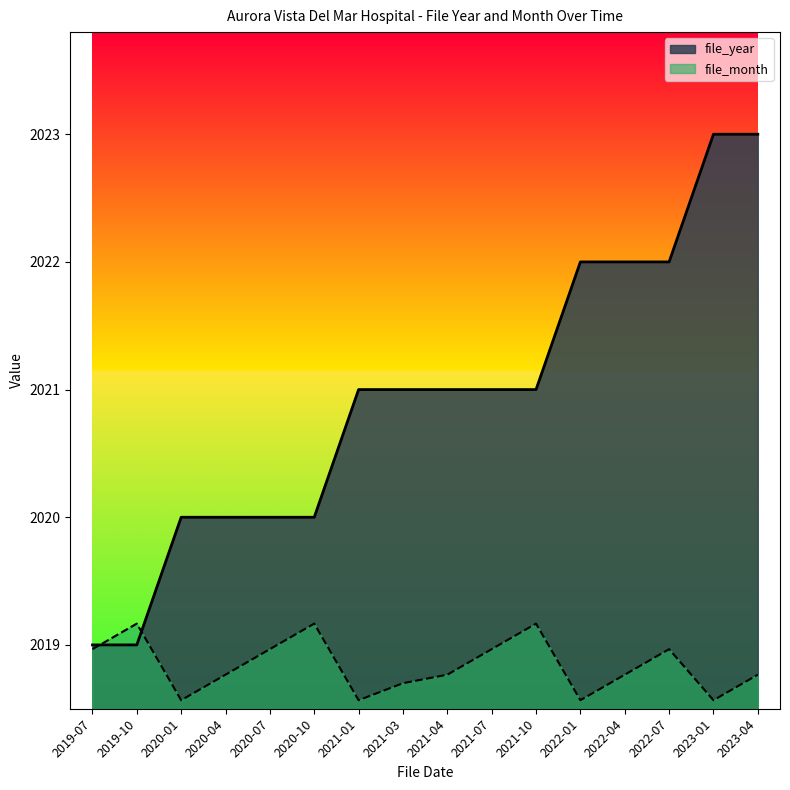

What value does the file_month series have at 2022-01?

2018.6